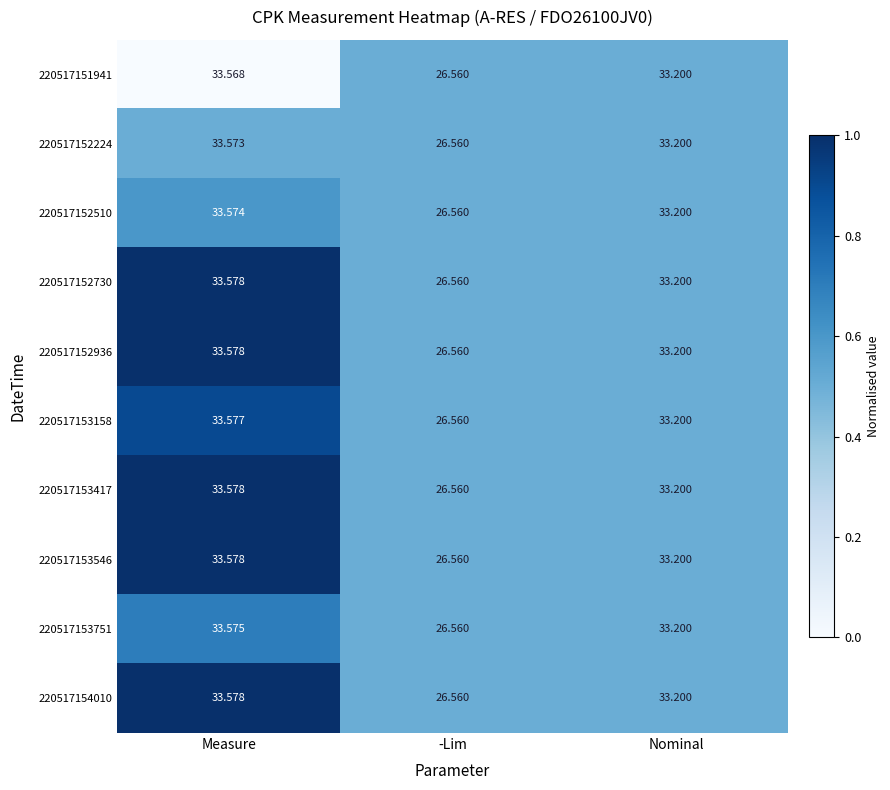

Is the value of 220517151941 at Measure greater than the value of 220517154010 at -Lim?

Yes